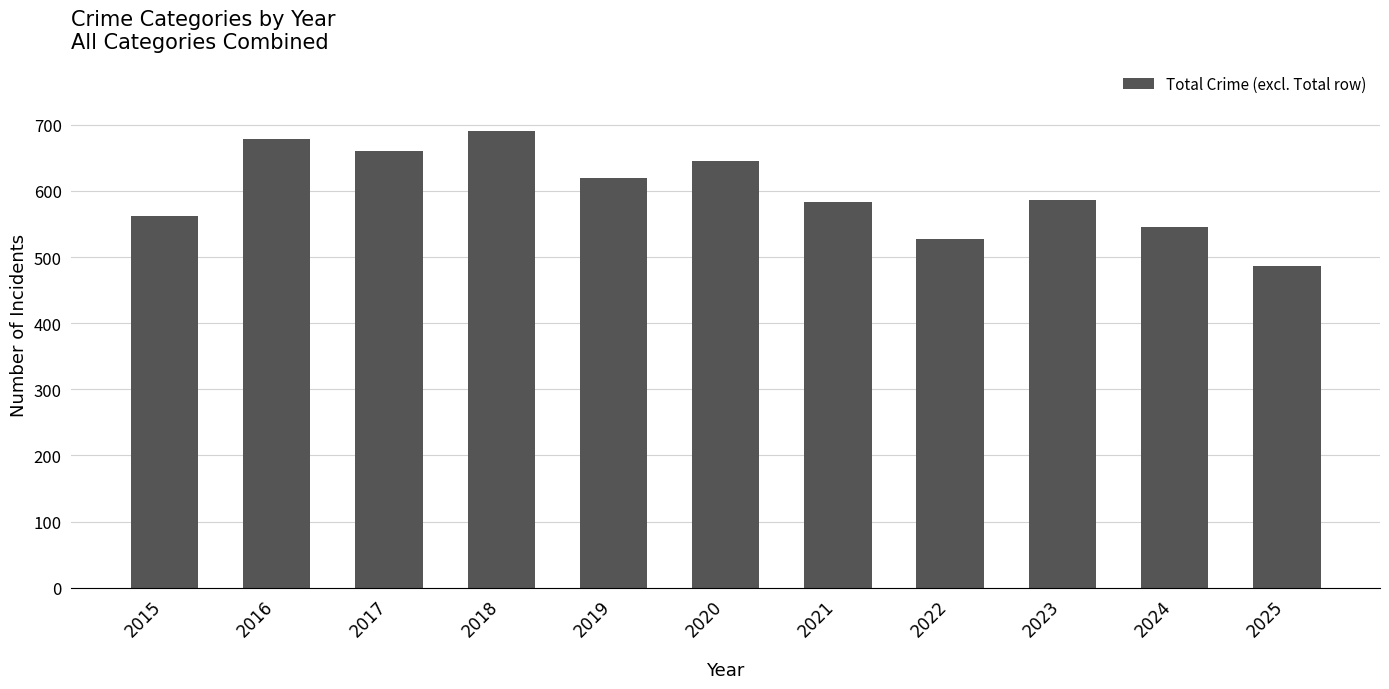

What is the change in value from 2021 to 2022?

-56